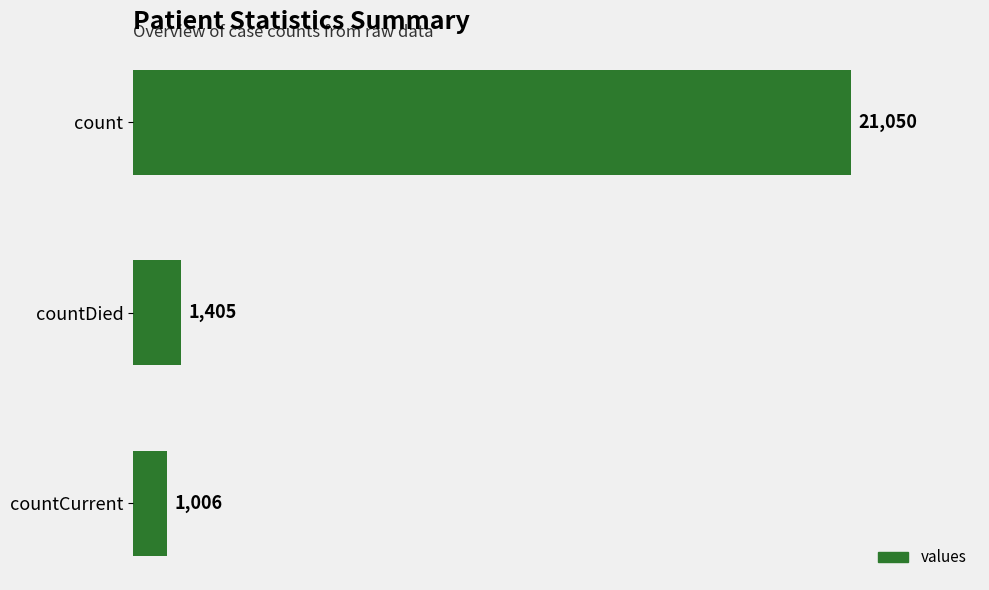

What is the smallest value displayed?

1006